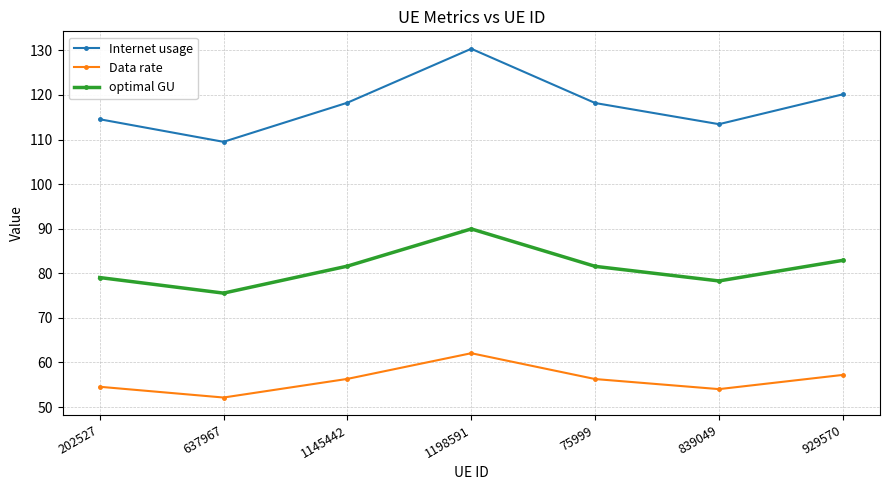

True or false: Internet usage has more than 2 interior local peaks.

False